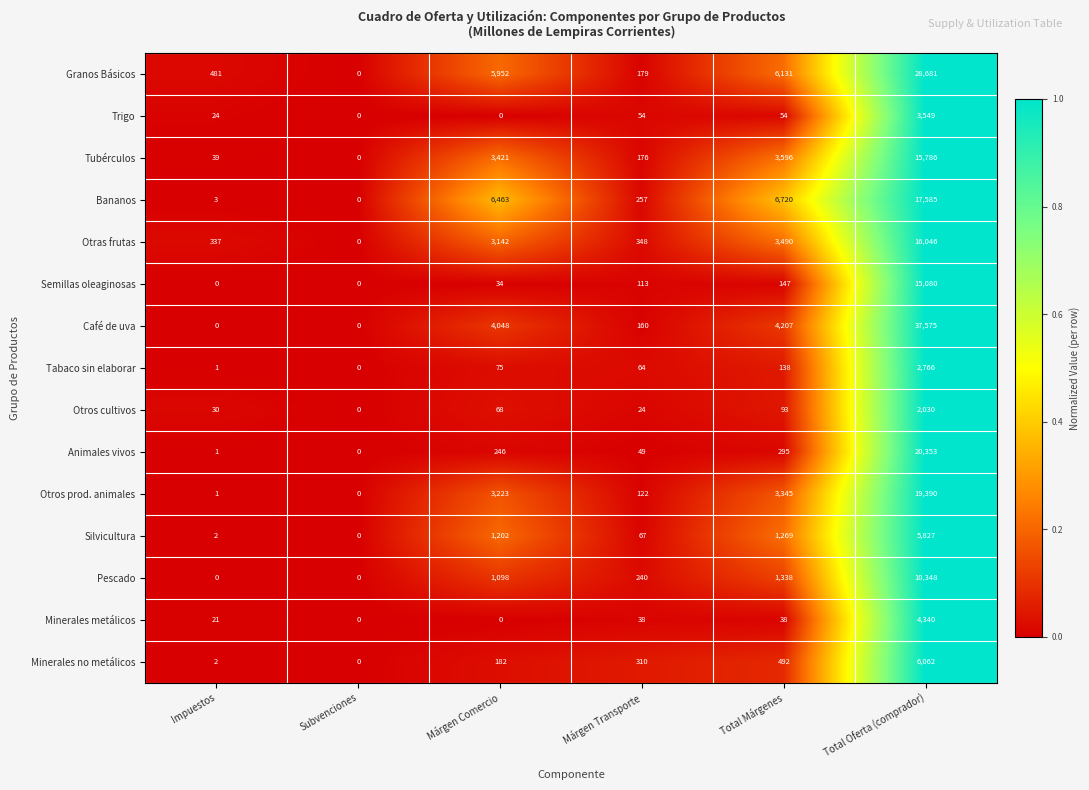

At Márgen Transporte, list the series in order from smallest to largest.

Otros cultivos, Minerales metálicos, Animales vivos, Trigo, Tabaco sin elaborar, Silvicultura, Semillas oleaginosas, Otros prod. animales, Café de uva, Tubérculos, Granos Básicos, Pescado, Bananos, Minerales no metálicos, Otras frutas